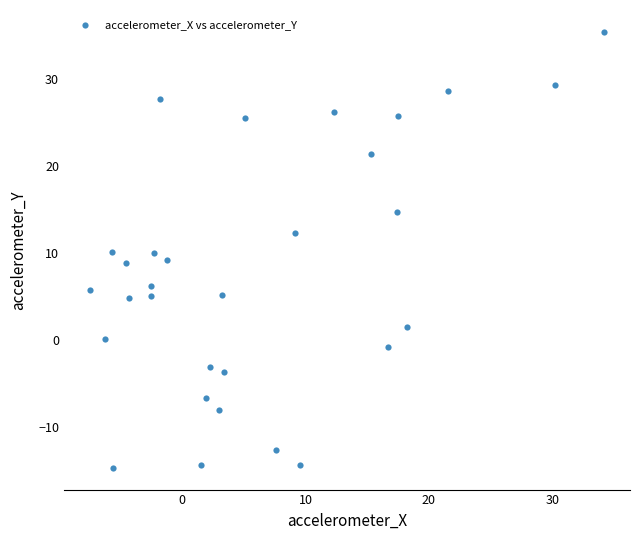

What is the range of X values (max minus min)?

41.7